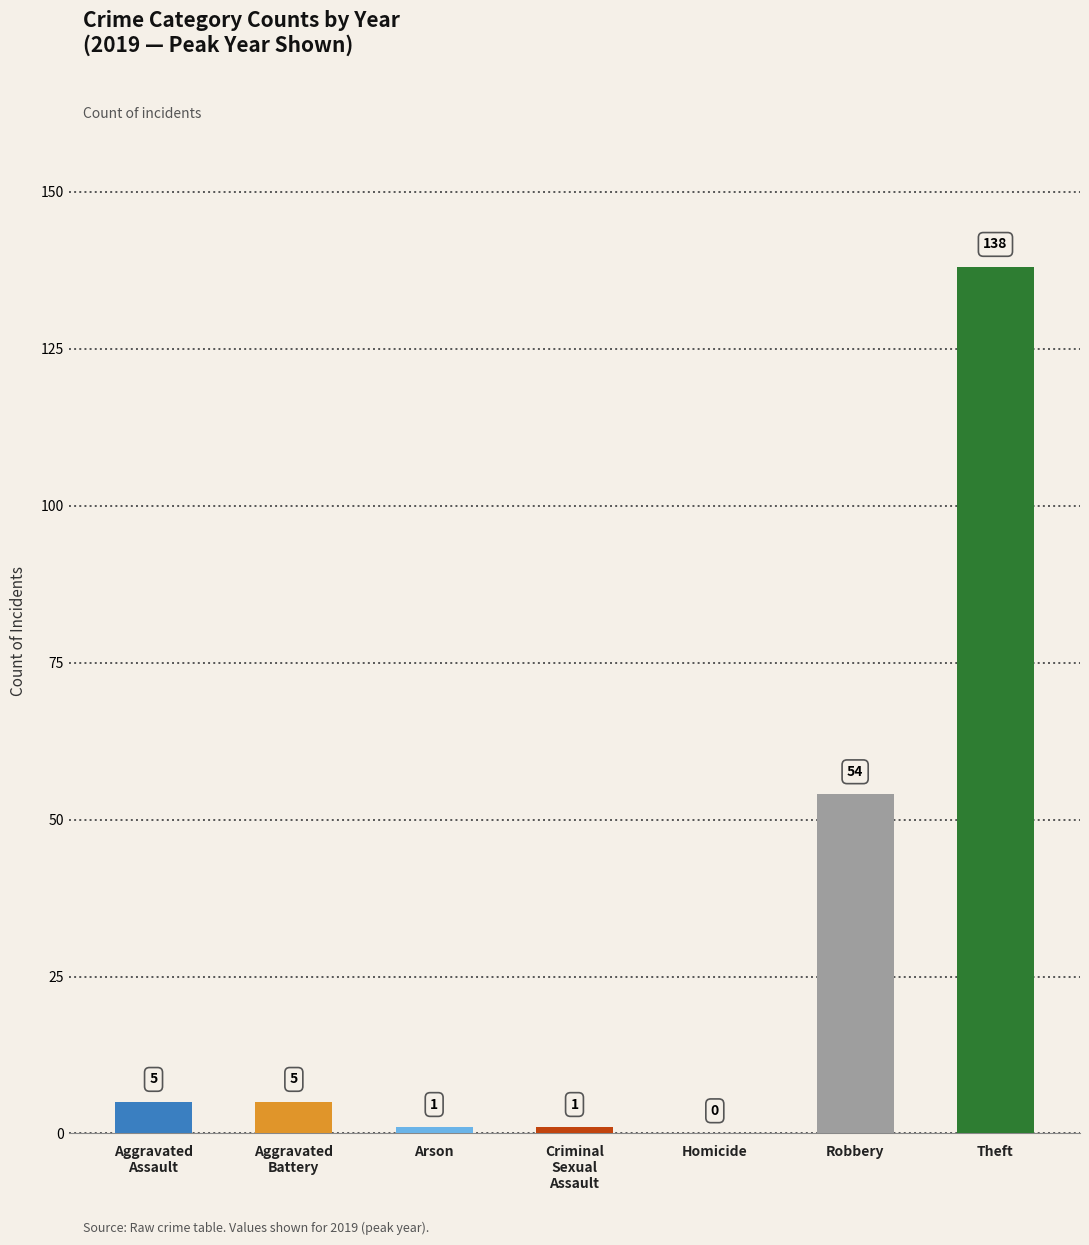

True or false: the data shows 89 at Homicide.

False